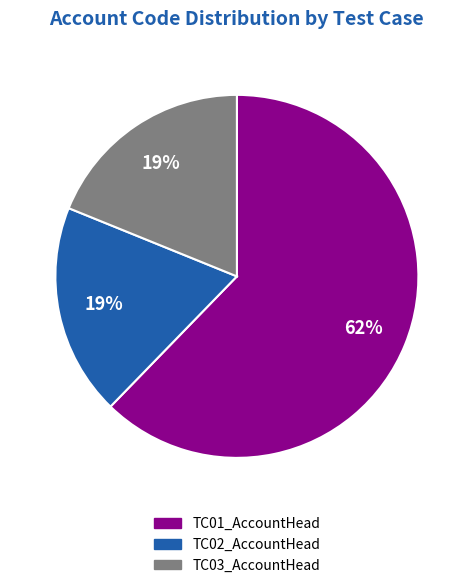

Which category has the biggest portion of the pie?

TC01_AccountHead